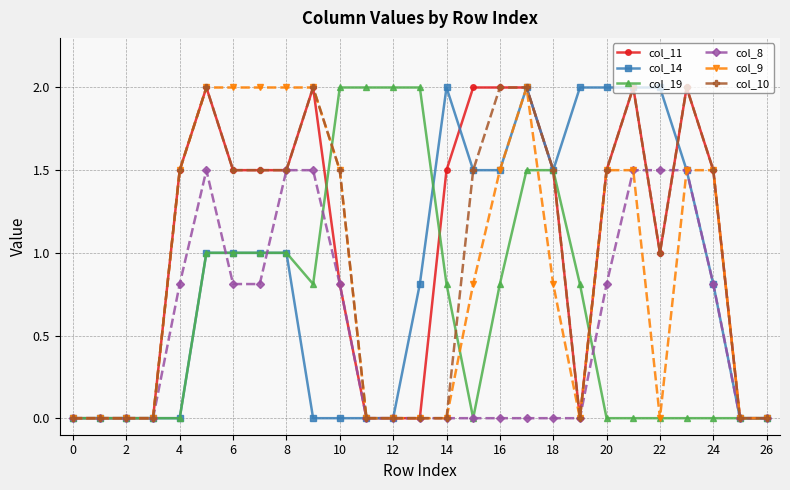

True or false: col_11 has more than 0 points higher than both neighbors.

True